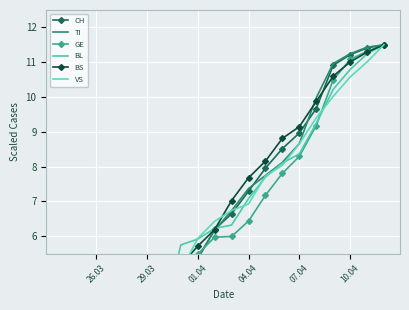

Reading right to left, list all the values displayed in this chart.

CH: 11.5	11.4	11.2	10.9	9.7	9.0	8.5	8.0	7.3	6.6	6.2	5.4	4.9	4.0	3.4	3.1	2.7	2.3	1.9	1.6
TI: 11.5	11.4	11.2	11.0	10.0	8.7	8.1	7.7	7.4	6.7	6.2	5.4	4.7	3.9	3.6	3.2	2.5	2.1	2.0	1.9
GE: 11.5	11.3	11.1	10.5	9.2	8.3	7.8	7.2	6.4	6.0	6.0	5.5	5.1	4.6	4.1	3.7	3.2	3.0	2.6	2.2
BL: 11.5	11.2	10.8	10.2	9.2	8.4	8.1	7.7	7.1	6.3	6.2	5.9	5.8	3.8	2.7	2.4	1.8	1.5	1.1	1.0
BS: 11.5	11.3	11.0	10.6	9.9	9.1	8.8	8.2	7.7	7.0	6.2	5.7	5.2	4.7	4.0	3.7	3.4	2.7	2.3	1.9
VS: 11.5	11.0	10.6	10.0	9.4	8.7	8.0	7.7	6.9	6.7	6.4	5.9	5.0	4.4	3.3	3.3	3.1	2.5	2.2	1.5